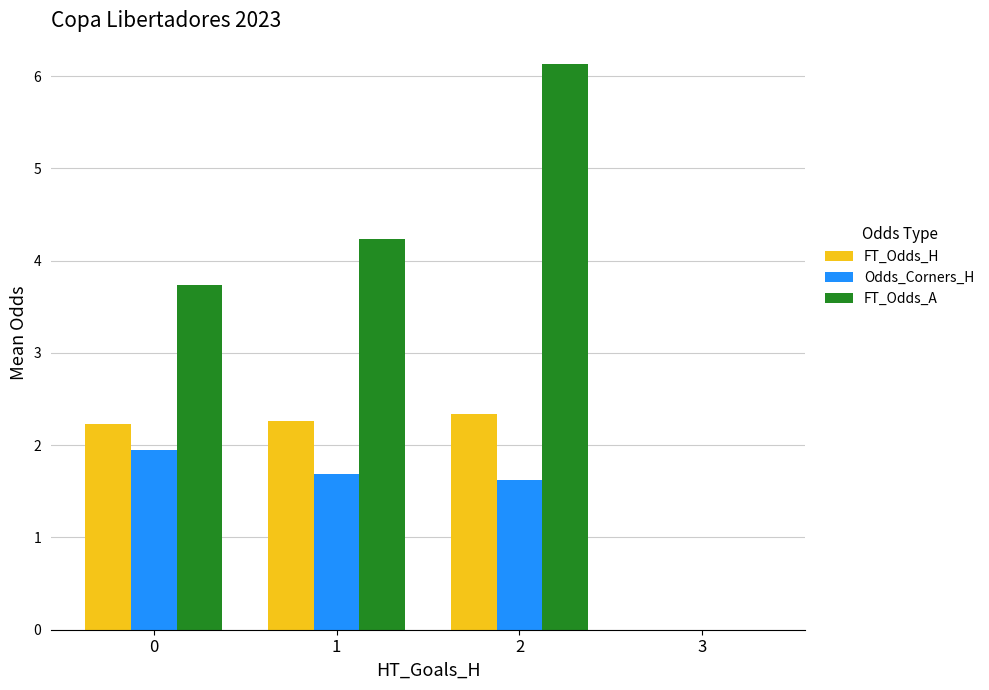

What is the sum of all FT_Odds_A values?

14.1